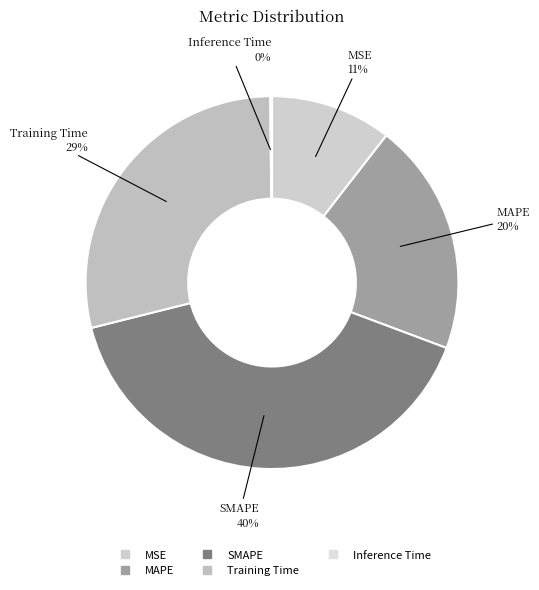

Approximately how many times larger is the value at SMAPE compared to Training Time?

1.4